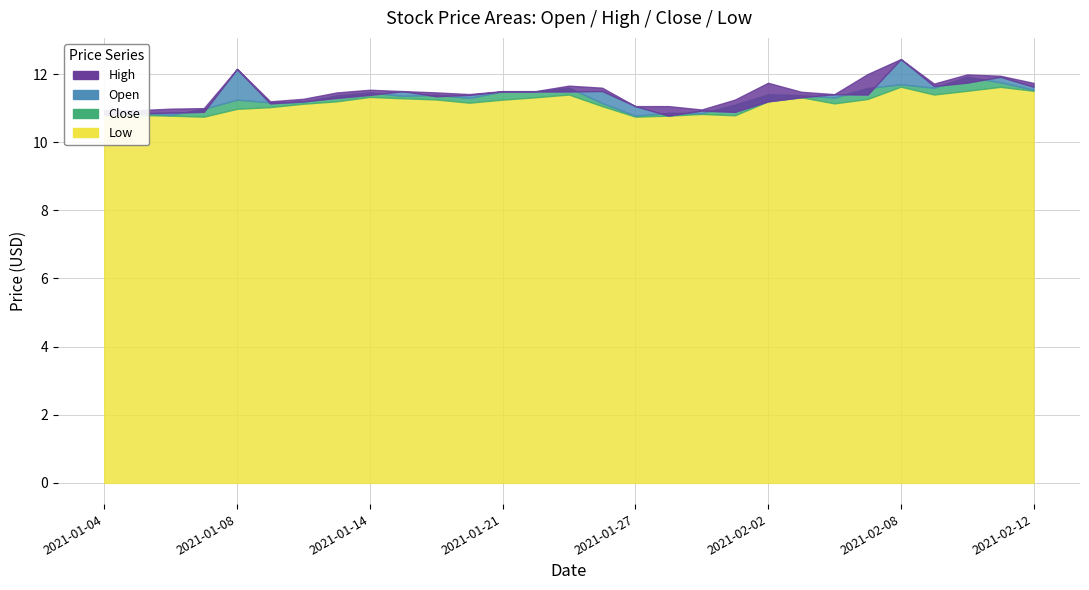

What is the value of the Close point at the 5th from the left?

11.2